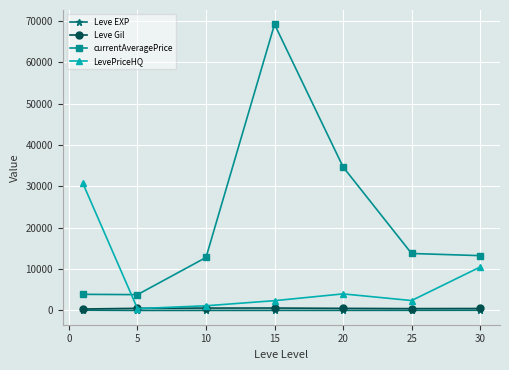

What is the value of the LevePriceHQ point at the 6th from the left?

2390.2